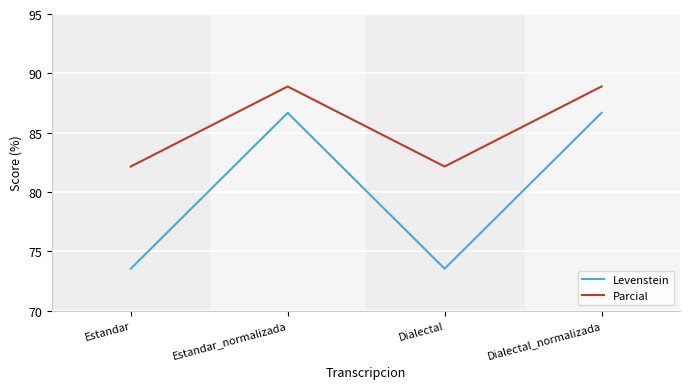

Reading left to right, list all the values displayed in this chart.

Levenstein: 73.5	86.7	73.5	86.7
Parcial: 82.1	88.9	82.1	88.9